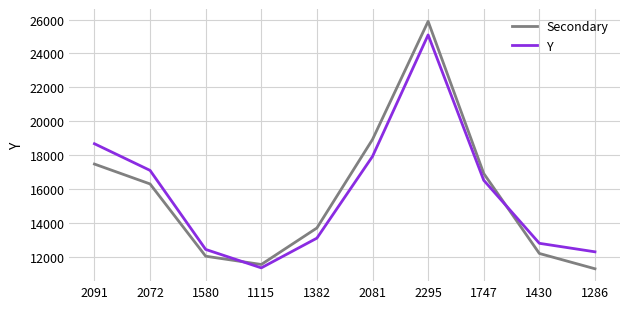

What position from the left is 2091?

1